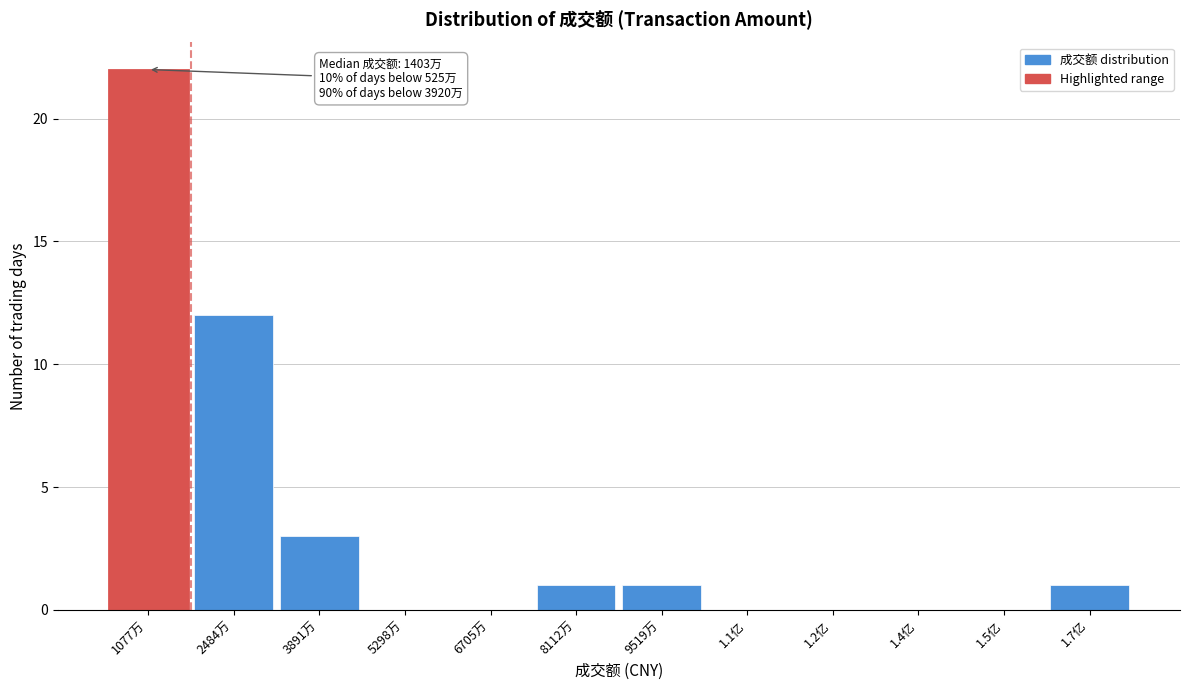

Reading left to right, list all the values displayed in this chart.

1077万=22	2484万=12	3891万=3	5298万=0	6705万=0	8112万=1	9519万=1	1.1亿=0	1.2亿=0	1.4亿=0	1.5亿=0	1.7亿=1